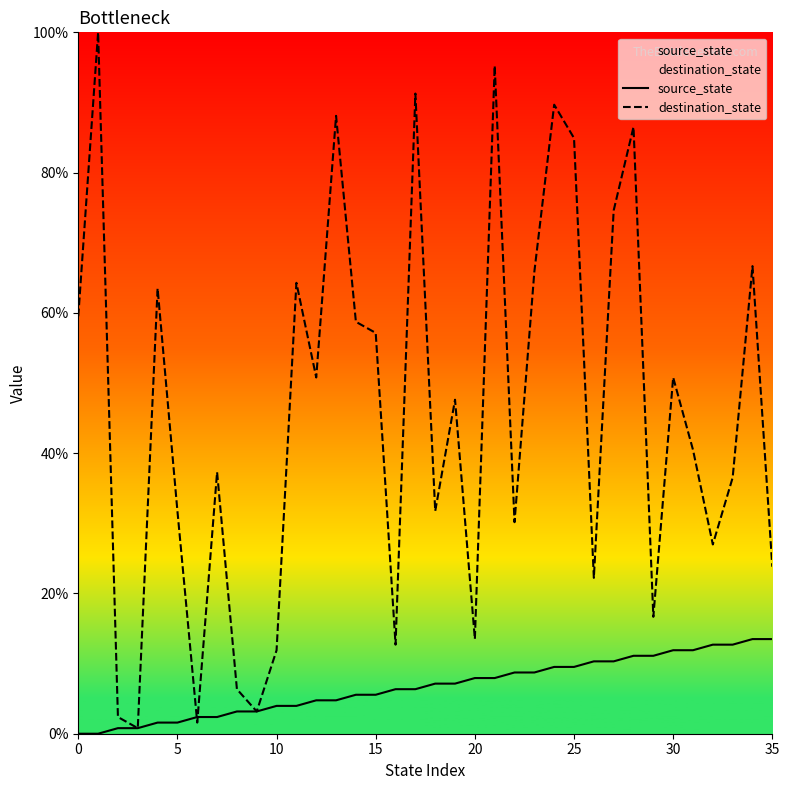

How many times do source_state and destination_state cross each other?

2